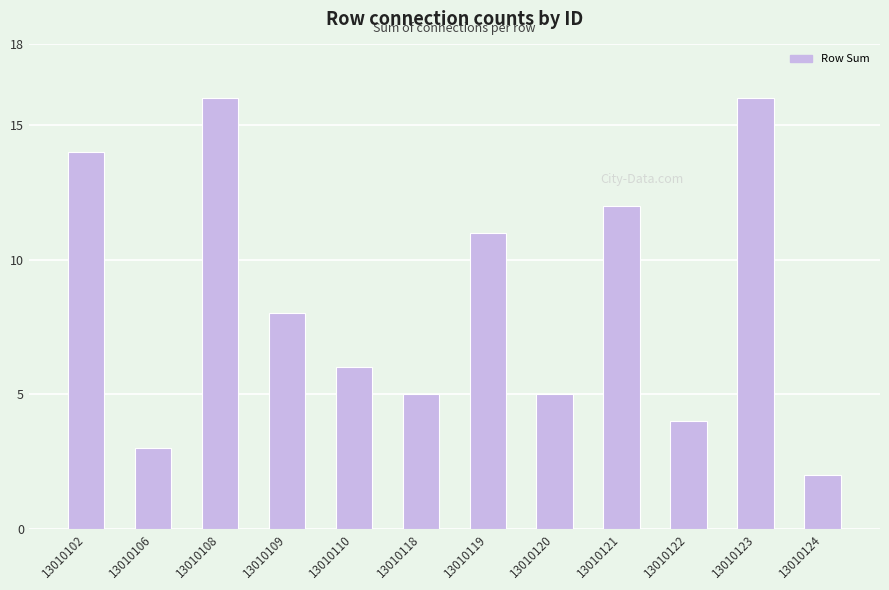

What is the ratio of the value at 13010119 to the value at 13010120?

2.2